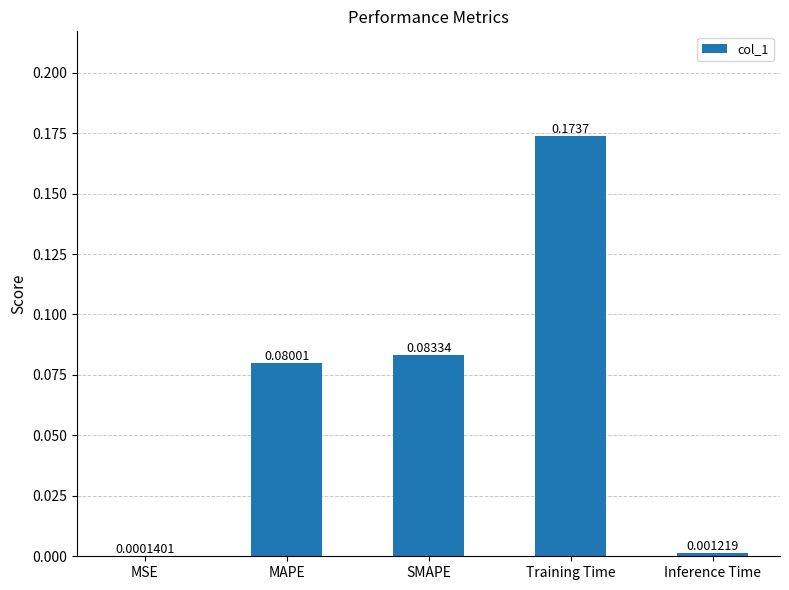

Which has a higher value, Inference Time or Training Time?

Training Time